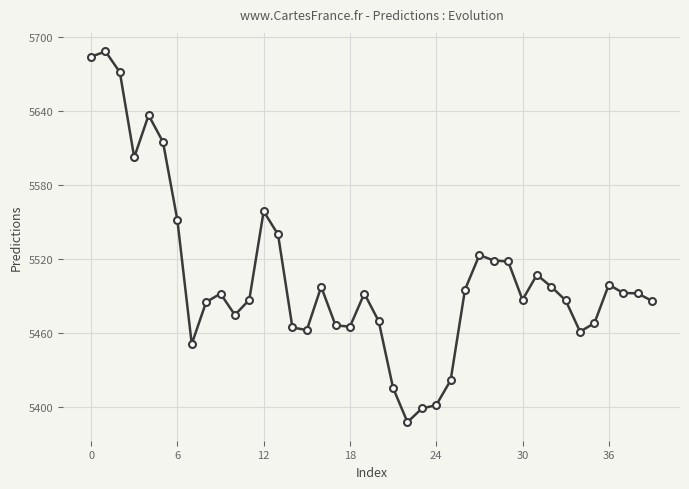

What is the difference between the maximum and minimum values?

300.4